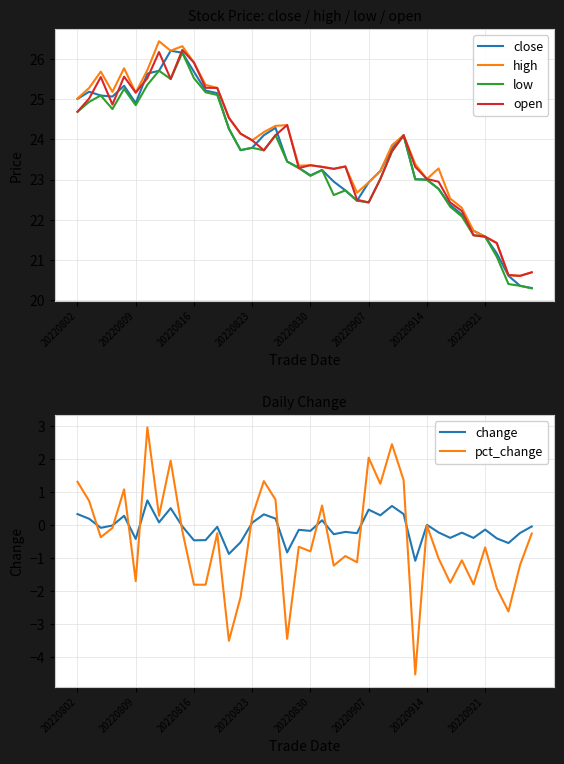

The value of open at 20220816 is 37.5. True or false?

False